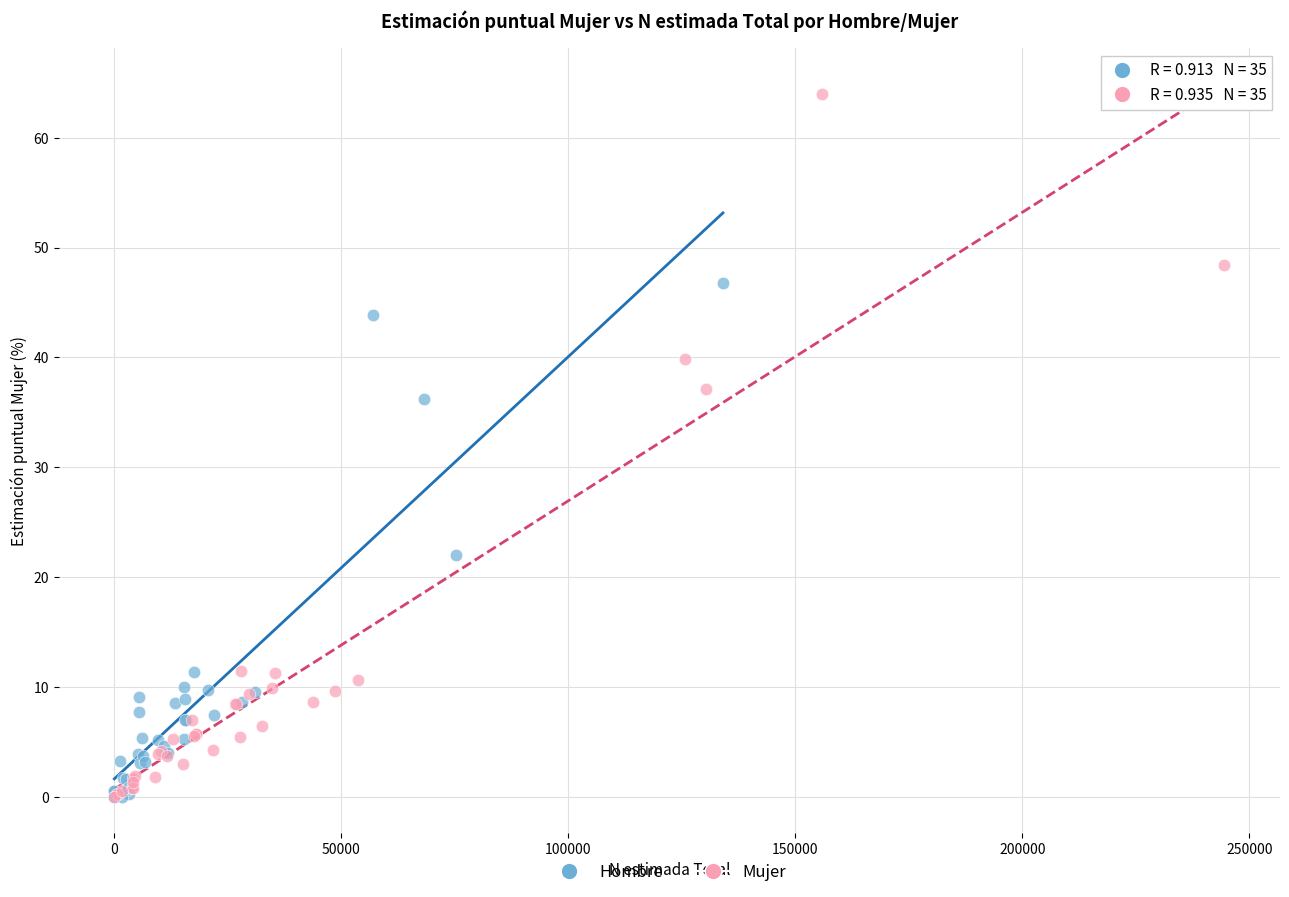

Which series reaches the maximum Y coordinate?

Mujer